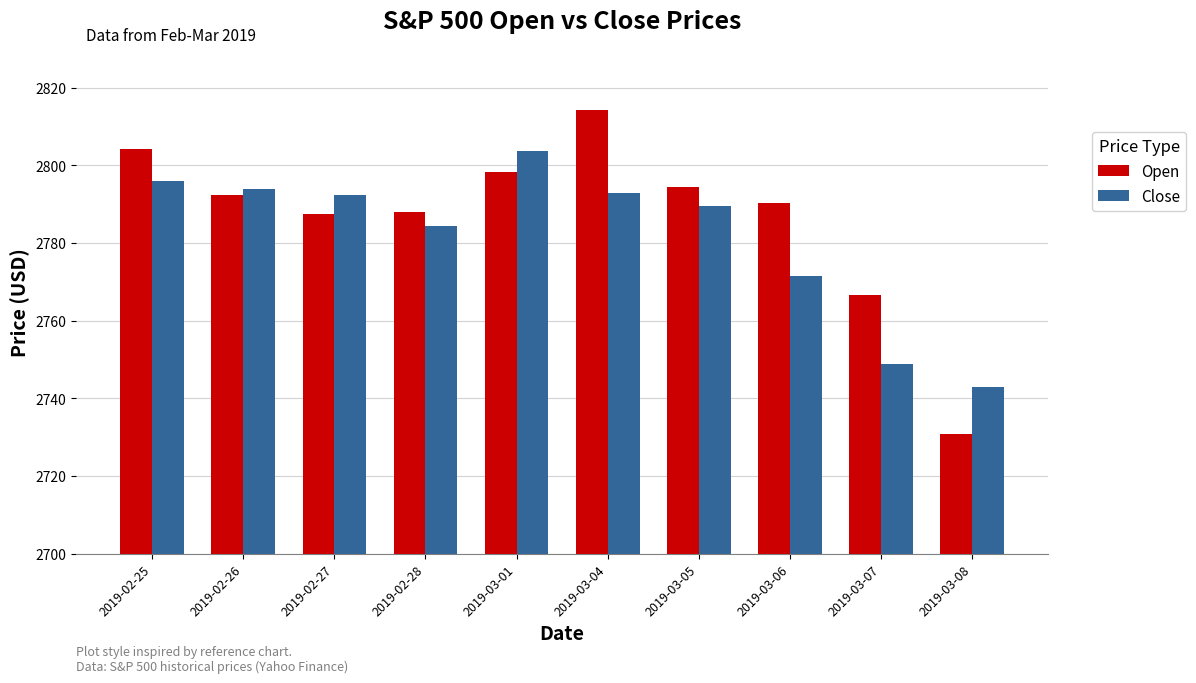

What is the spread (max minus min) of values at 2019-02-27?

4.9